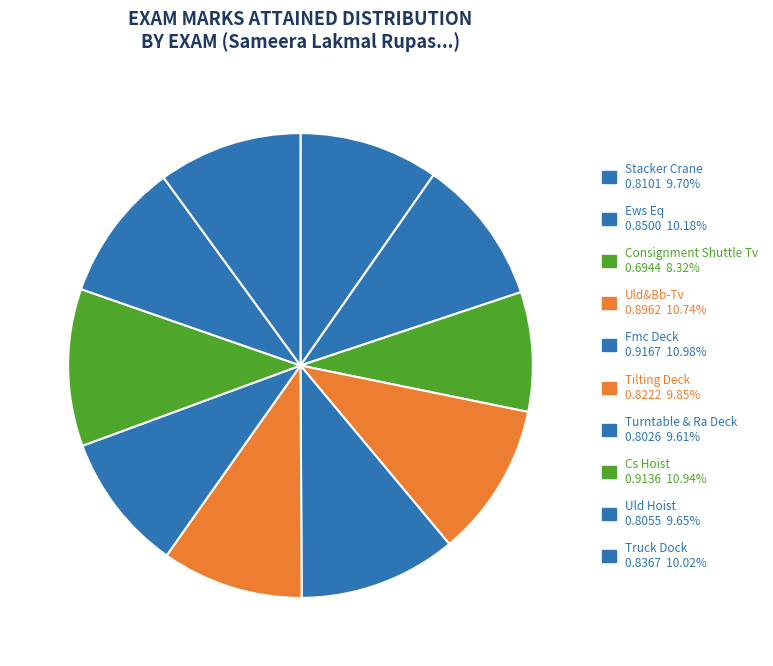

How many slices are in this pie chart?

10